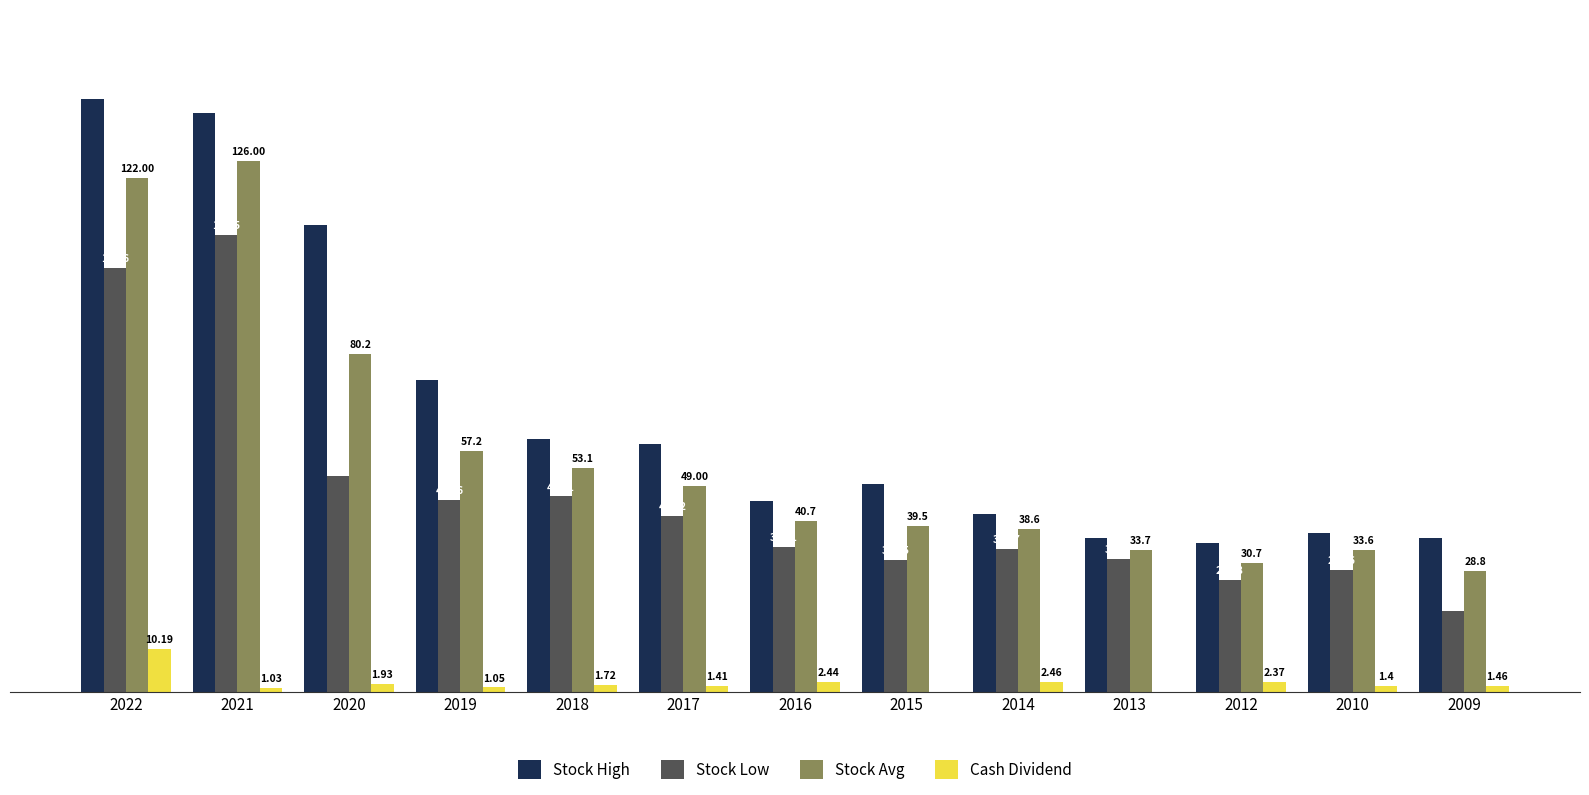

Which series changed the most between 2017 and 2012?

Stock High